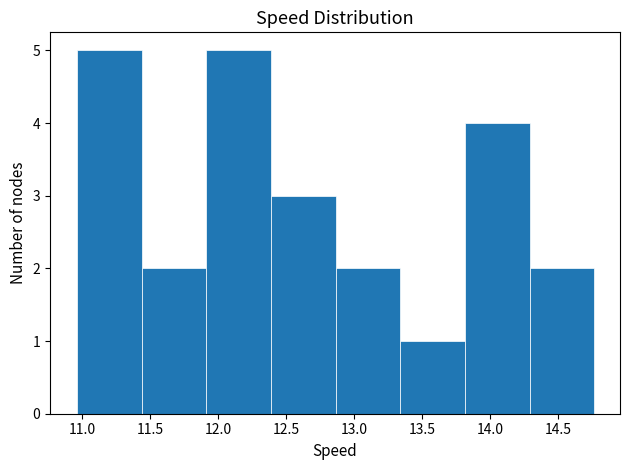

Reading left to right, list every bar in this chart as the range it spans on the x-axis followed by its height. Neither the bar edges nor the heights are printed on the chart, so give them approximately, as read against the axes.

10.95 to 11.45: 5
11.45 to 11.90: 2
11.90 to 12.40: 5
12.40 to 12.85: 3
12.85 to 13.35: 2
13.35 to 13.80: 1
13.80 to 14.30: 4
14.30 to 14.75: 2